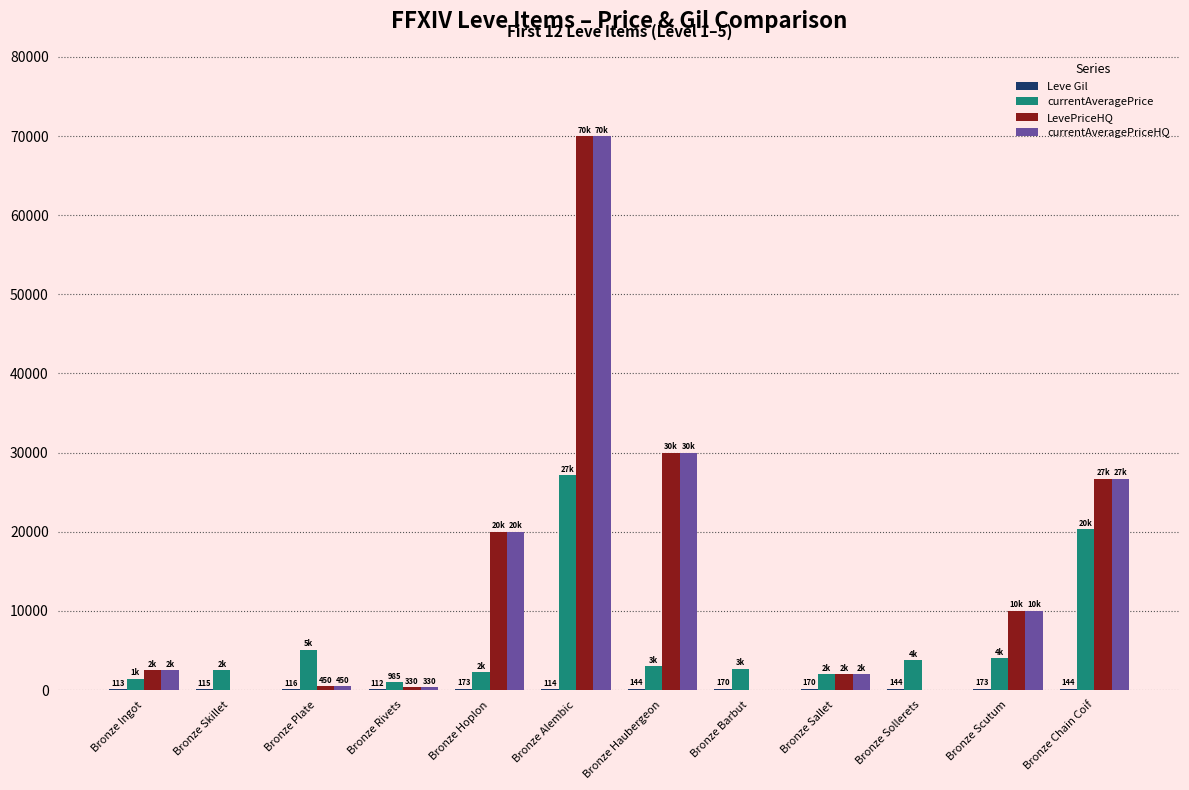

The value of LevePriceHQ at Bronze Barbut is 26871. True or false?

False